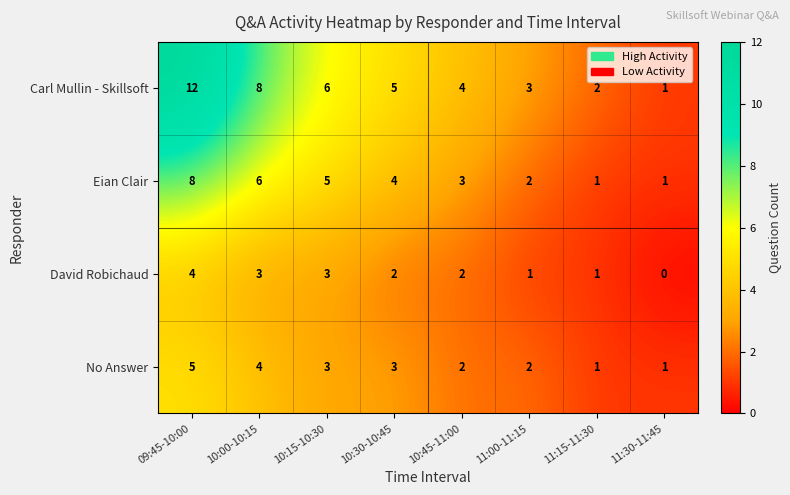

Which series has the widest spread of values?

Carl Mullin - Skillsoft